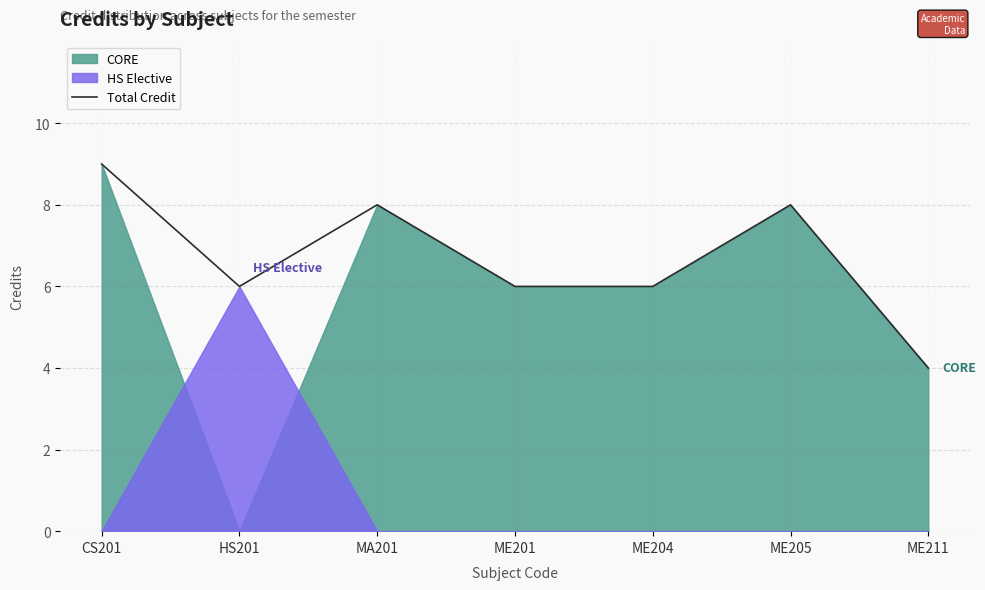

Approximately how many times larger is the value at ME211 compared to ME201?

0.7